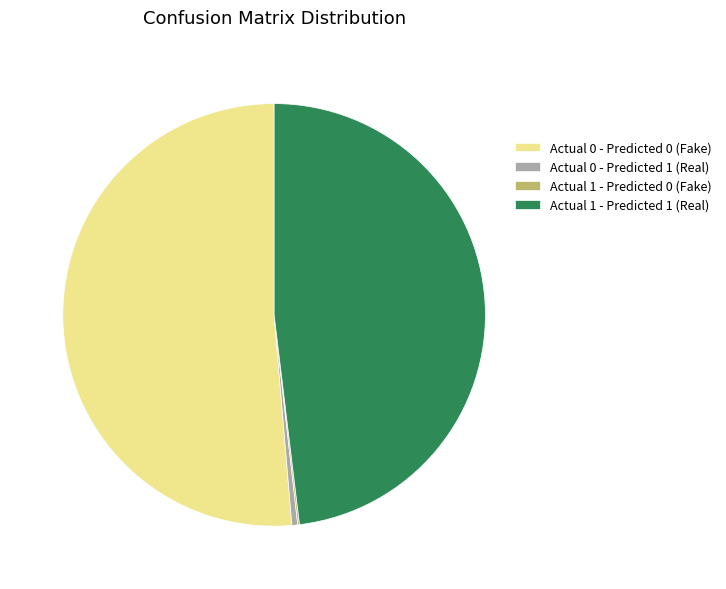

Is it true that Actual 0 - Predicted 1 (Real) is 0% of the pie?

True